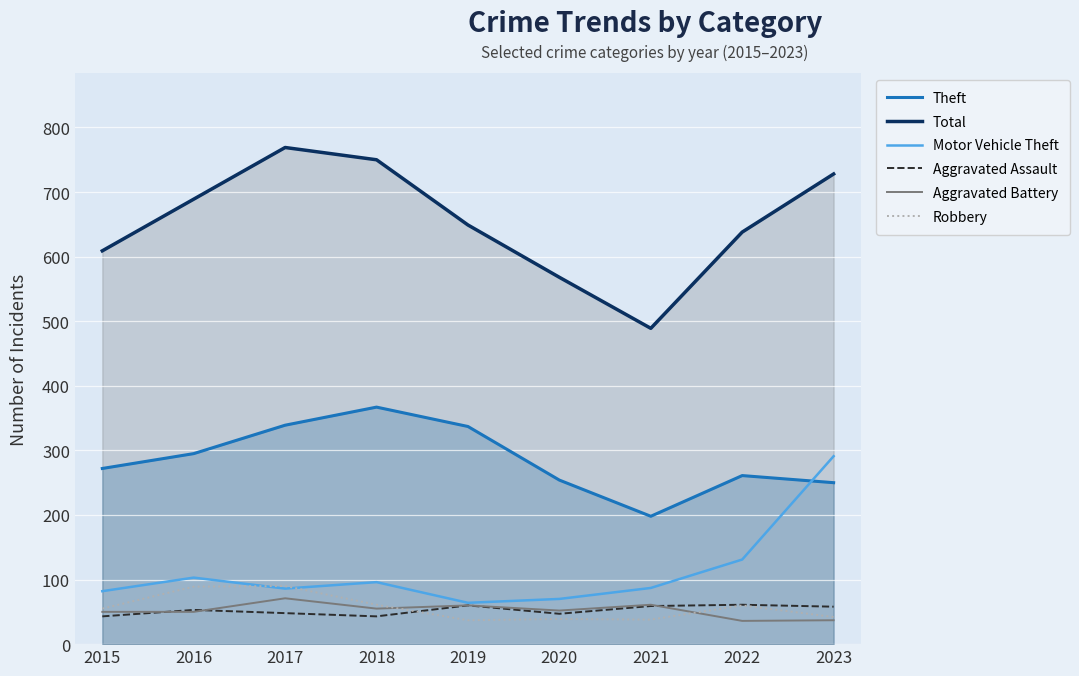

What is the total value across all series at 2017?

1403